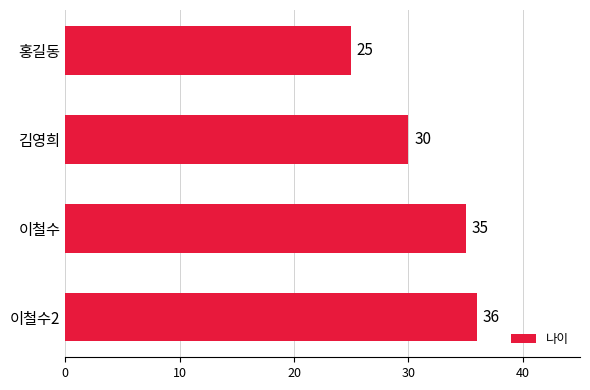

At which category does the chart reach its peak across all series?

이철수2